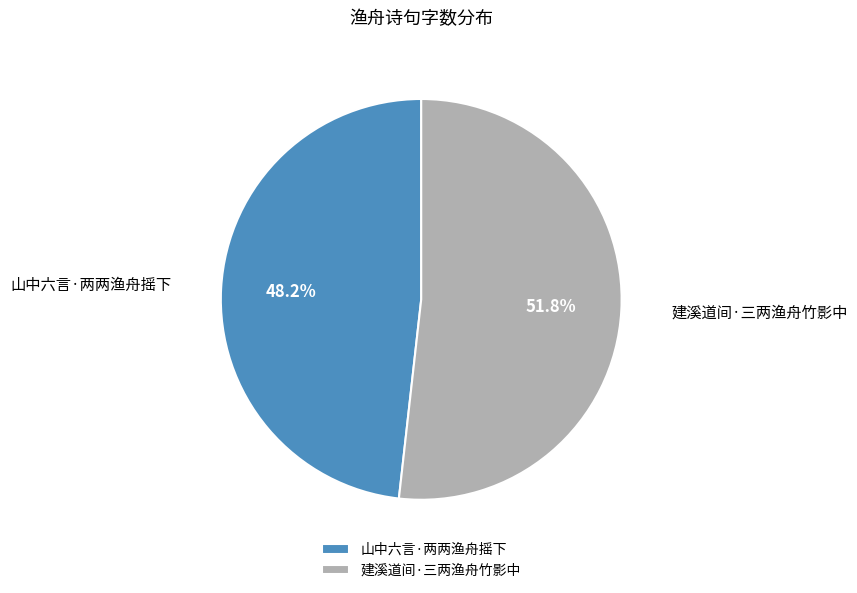

To the nearest percent, what is the difference between the largest and smallest slice percentages?

4%